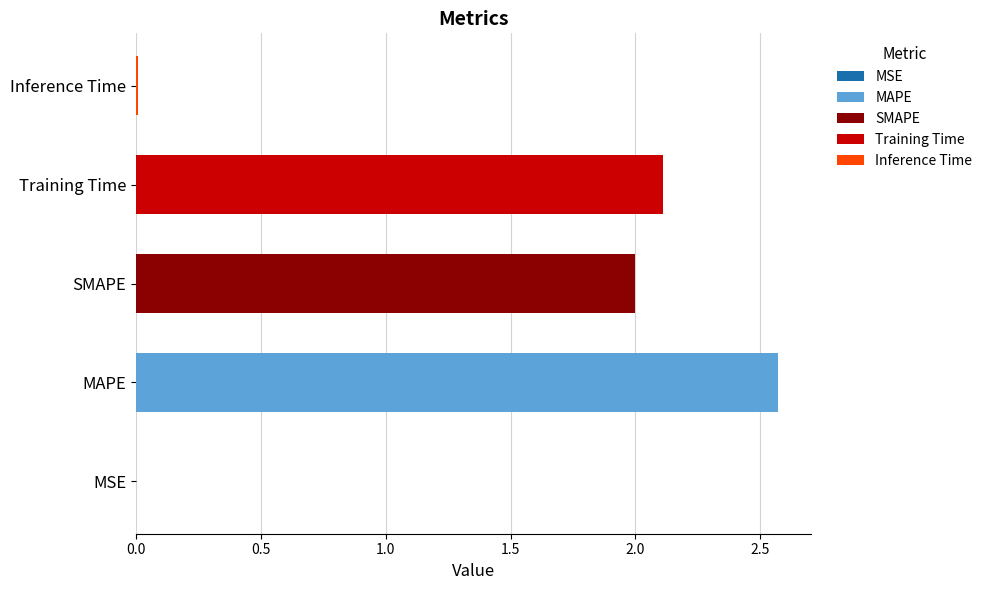

Between SMAPE and MSE, which is larger?

SMAPE